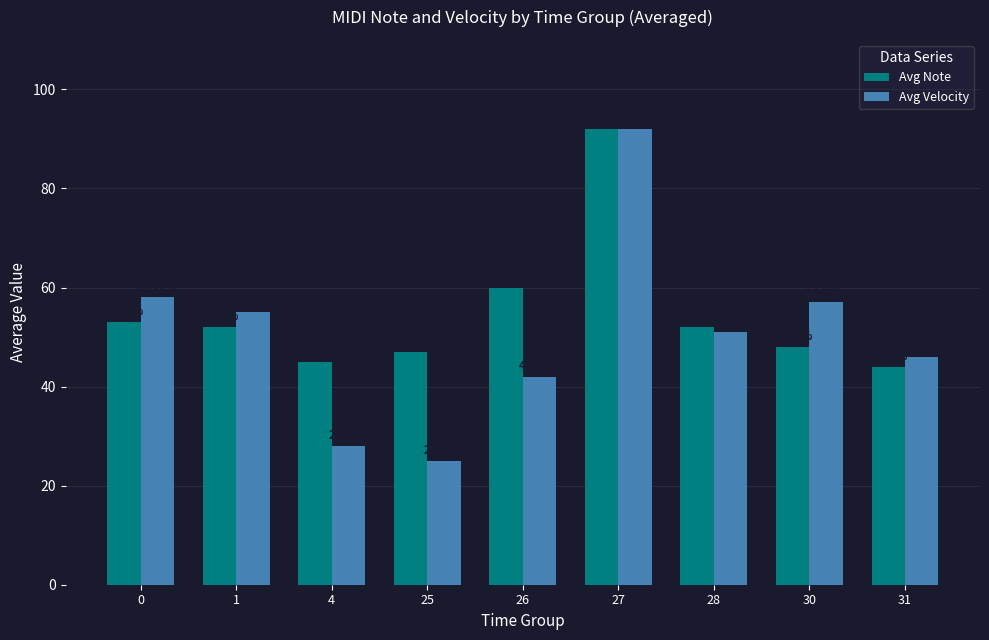

Which series changed the most between 28 and 30?

Avg Velocity